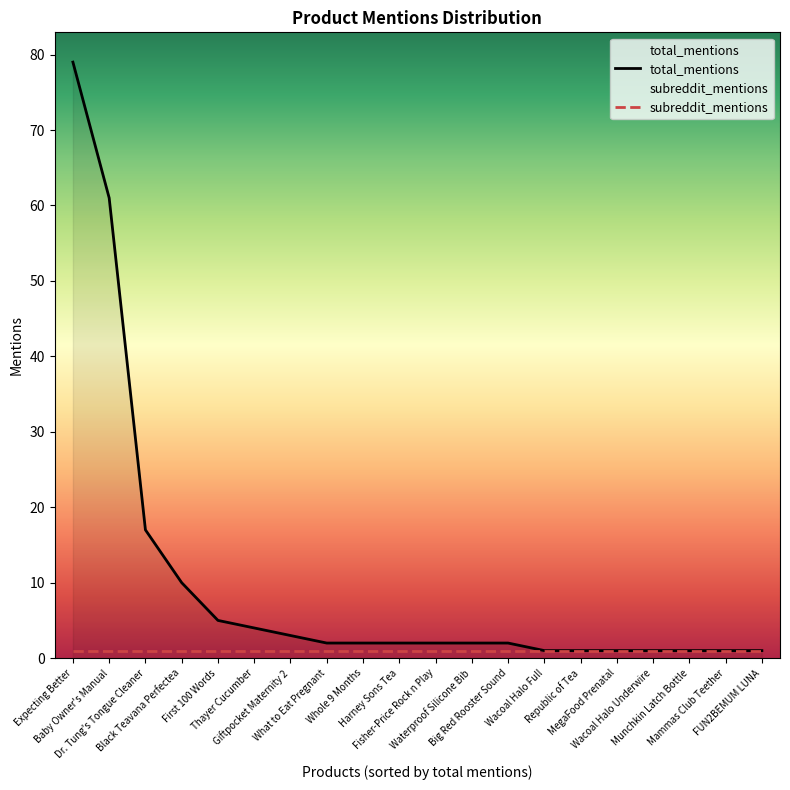

How many data points are less than 2?

7